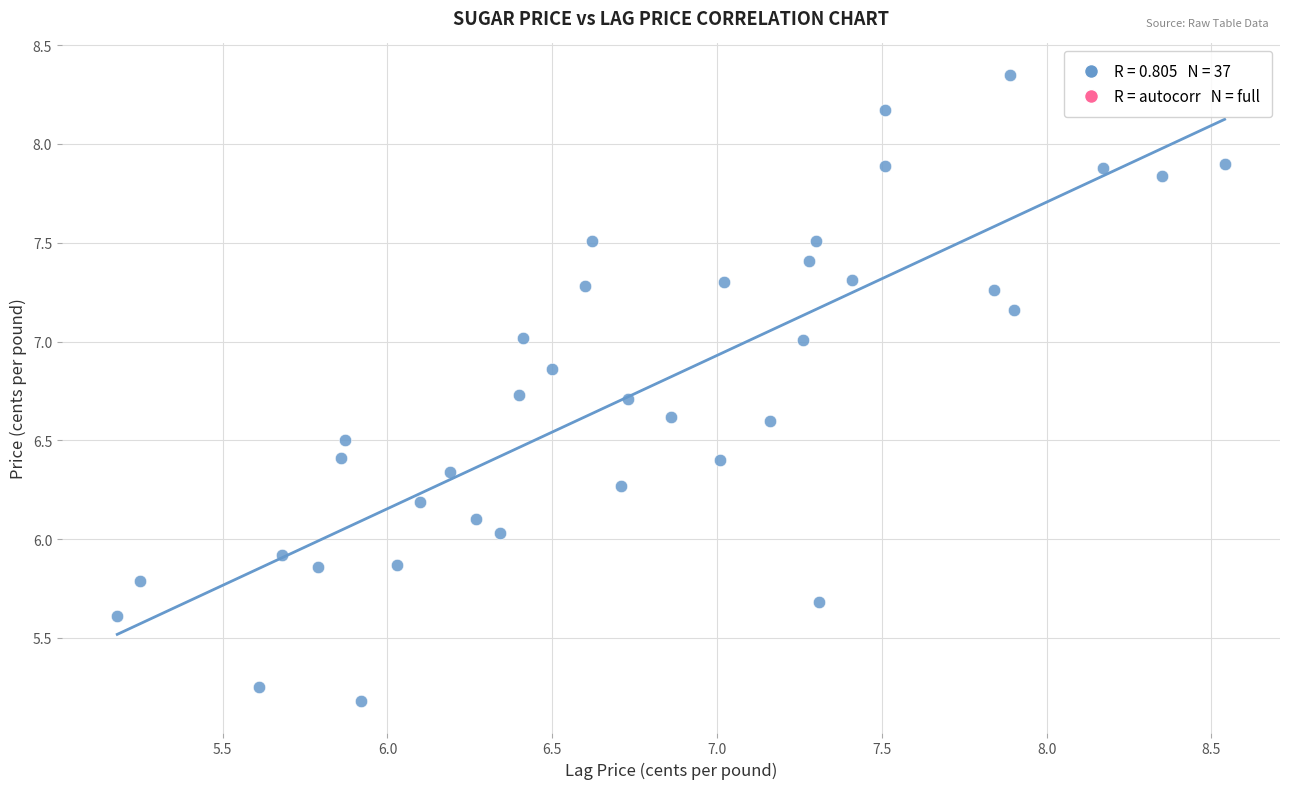

What is the range of Y values (max minus min)?

3.2